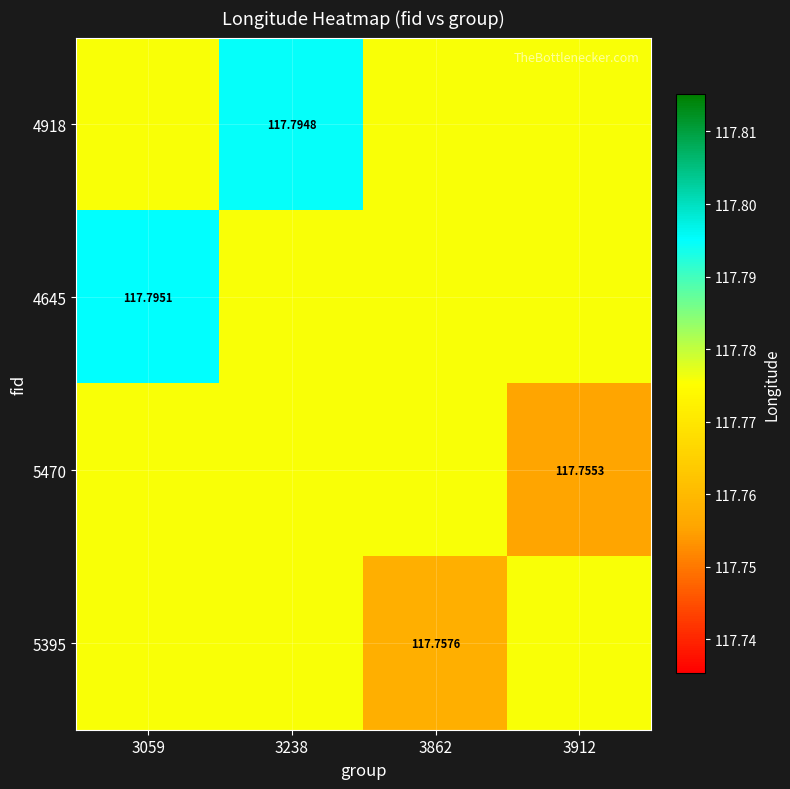

Count the 4918 values in the range 117 to 118.

4